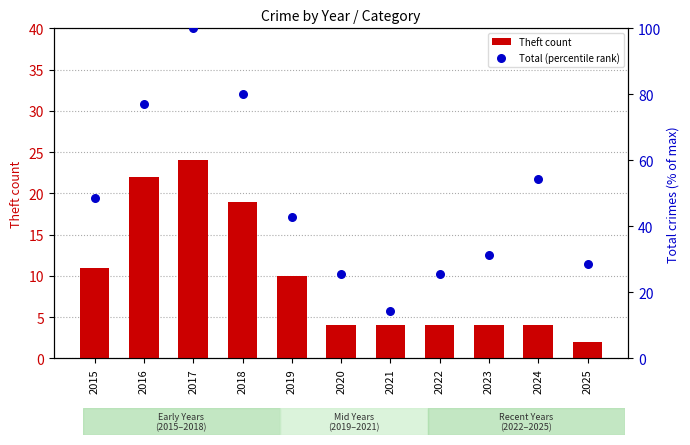

What is the total value across all series at 2020?

29.7